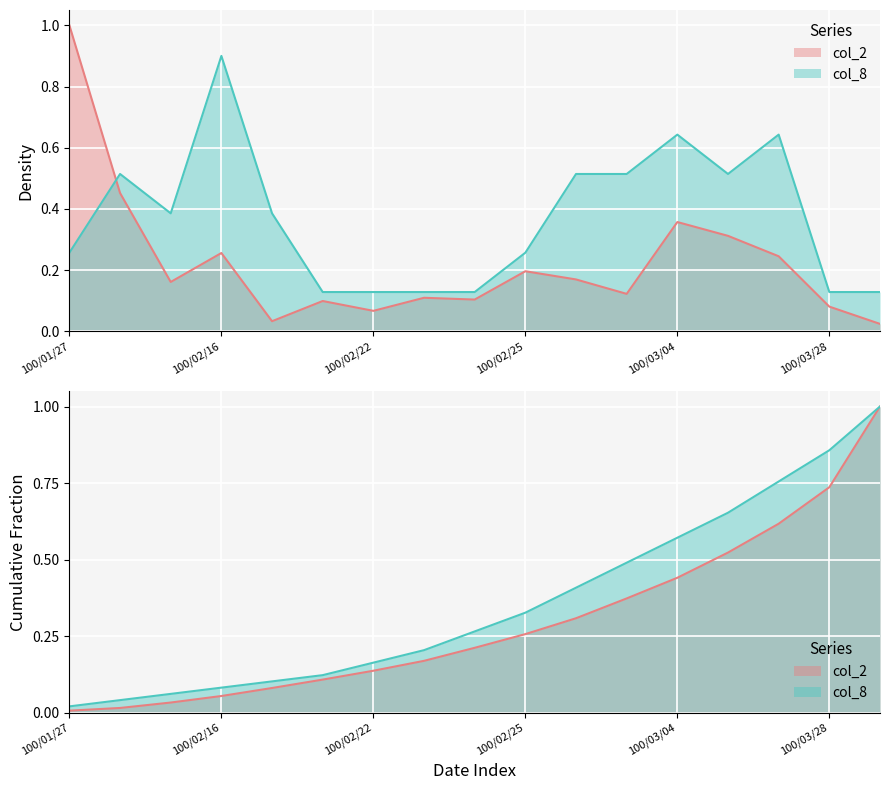

What is the value of the col_8 point at the 12th from the left?

0.5